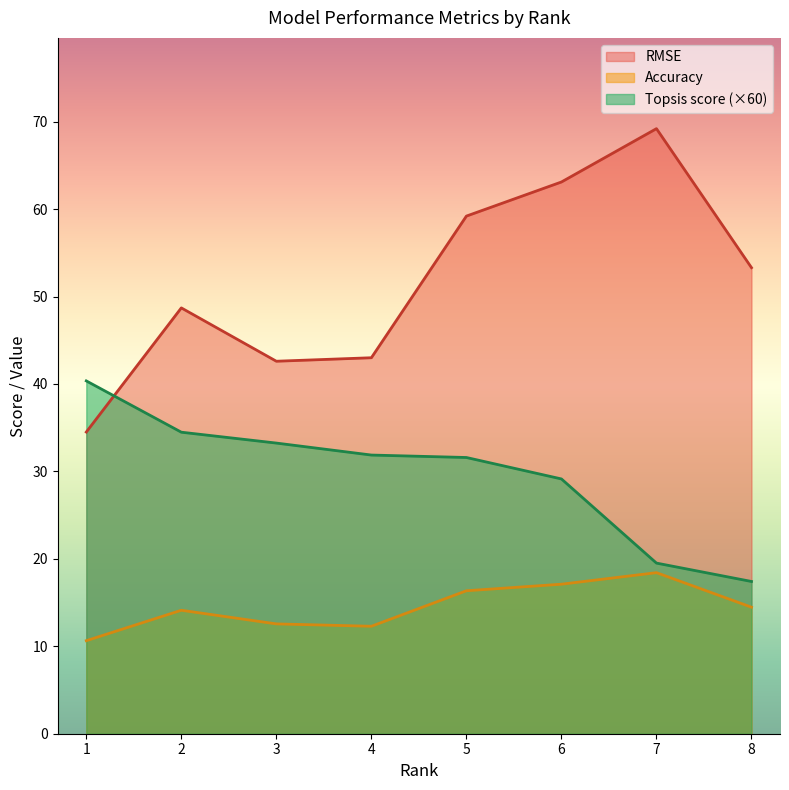

How many values in the Accuracy series exceed 14?

5